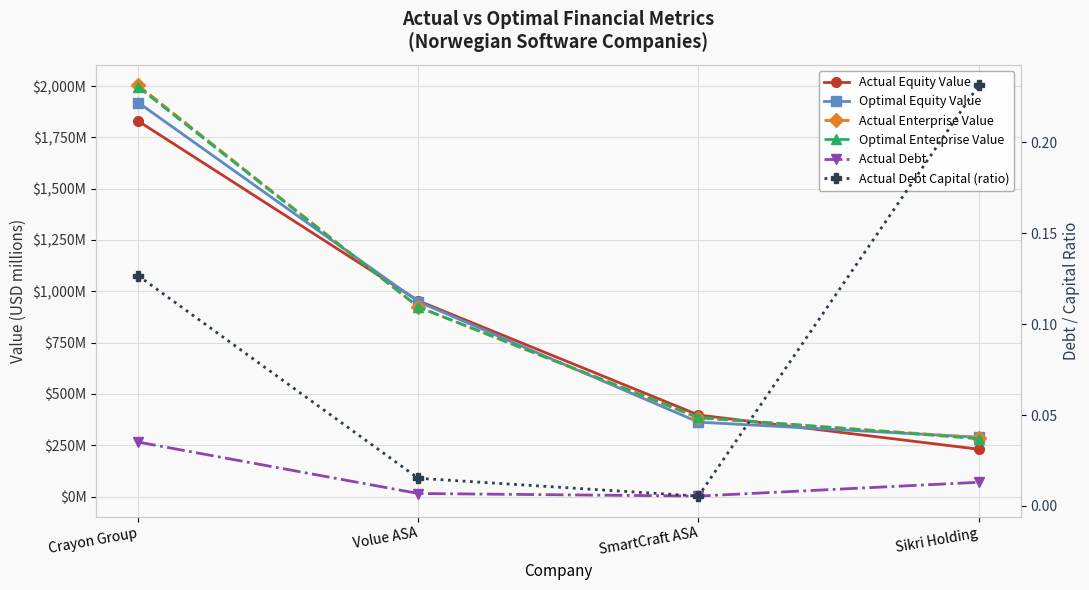

How many lines are shown in the chart?

6